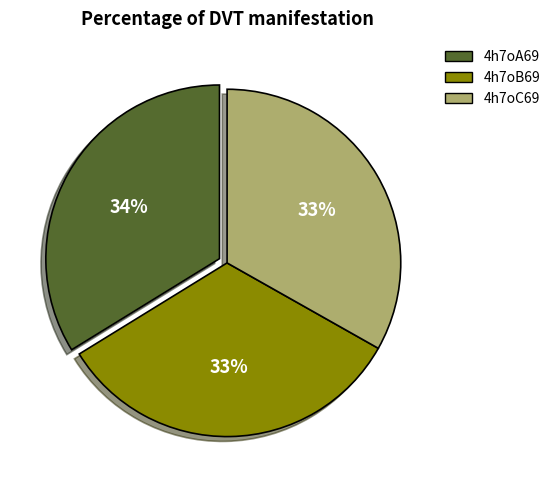

How many slices are in this pie chart?

3